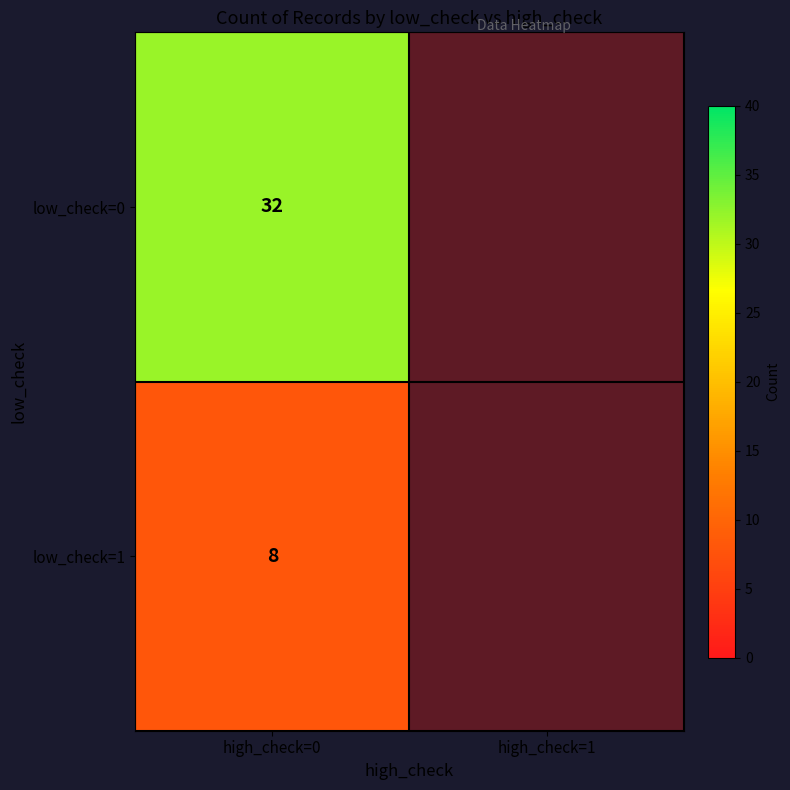

Is it true that low_check=1 equals 14 at high_check=0?

False